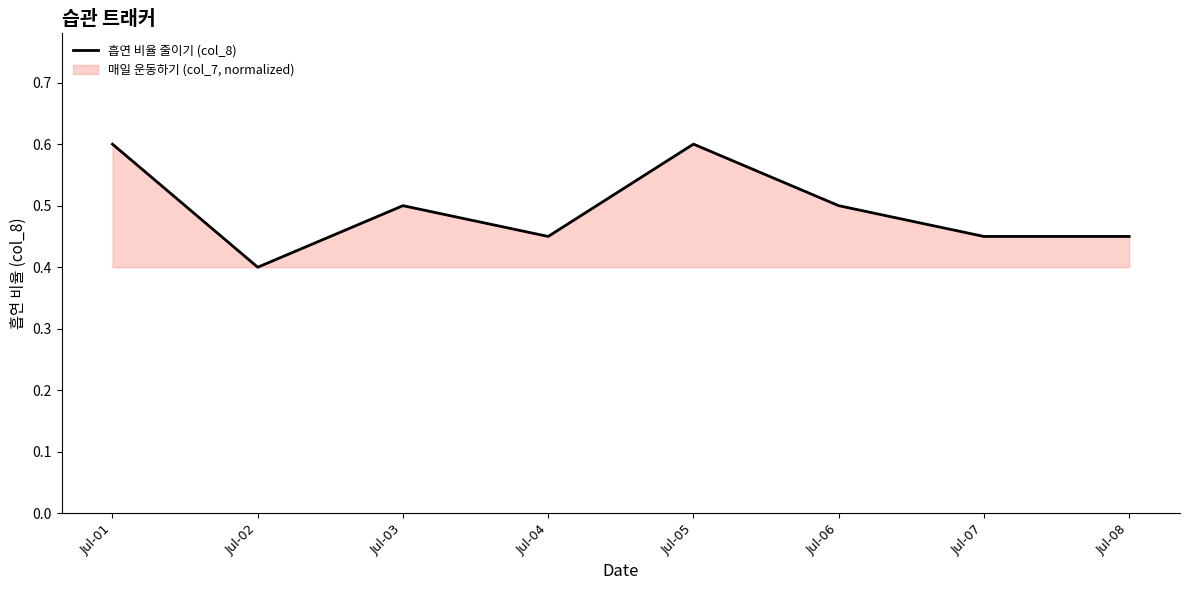

Reading right to left, what are all the values shown in this chart?

0.5	0.5	0.5	0.6	0.5	0.5	0.4	0.6